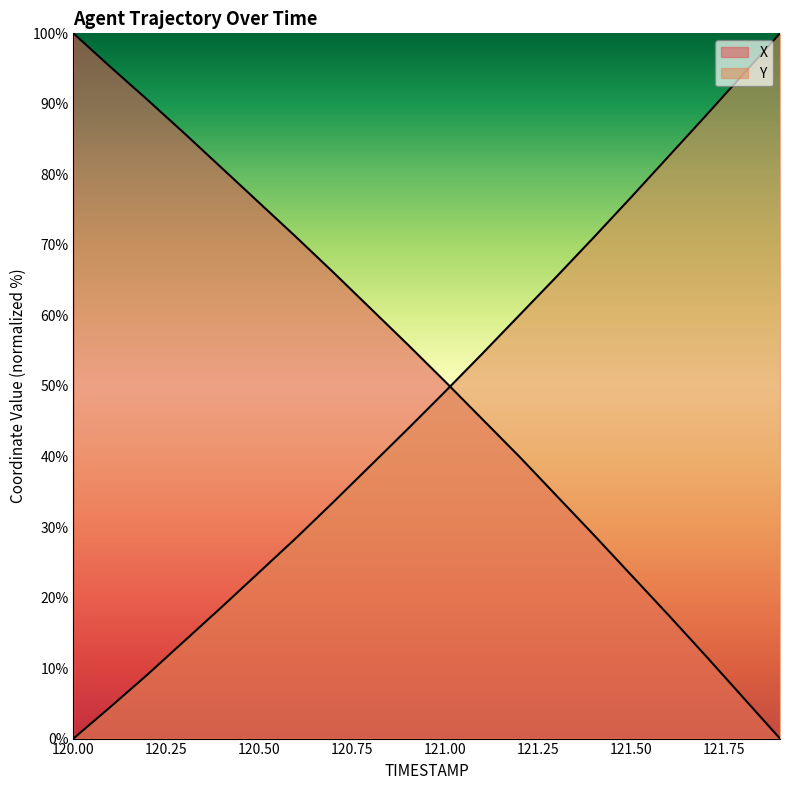

Between which two adjacent categories do Y and X first intersect?

121.0 and 121.1